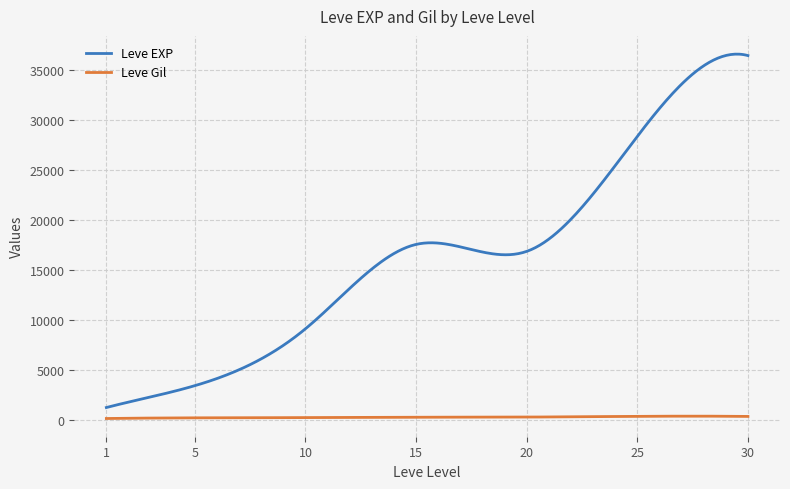

Does the chart display data point markers on the line(s)?

No